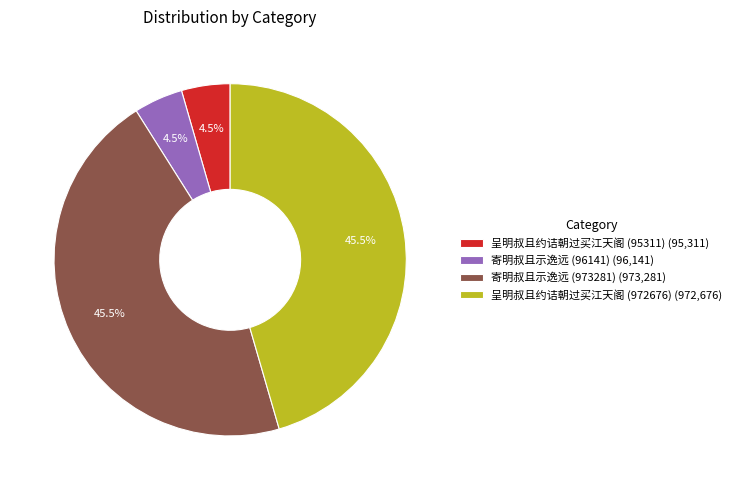

Is there a majority slice in this chart?

No